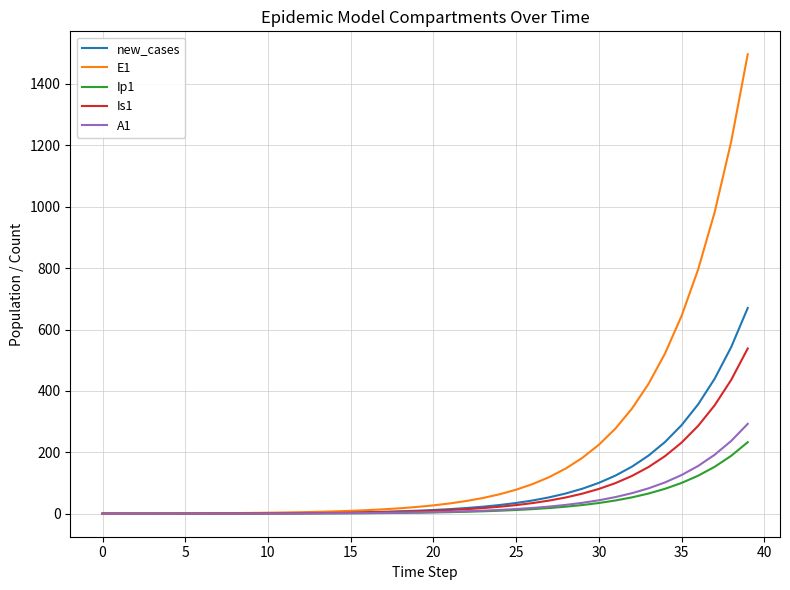

Which series has the largest total across all categories?

E1